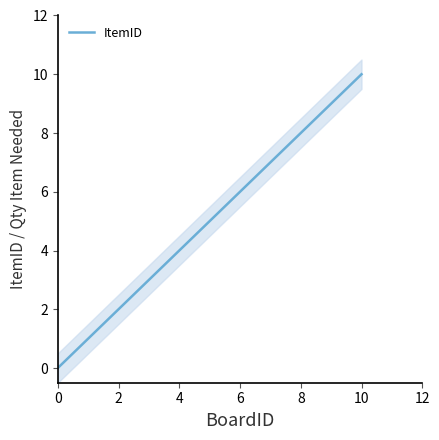

How many lines are shown in the chart?

1